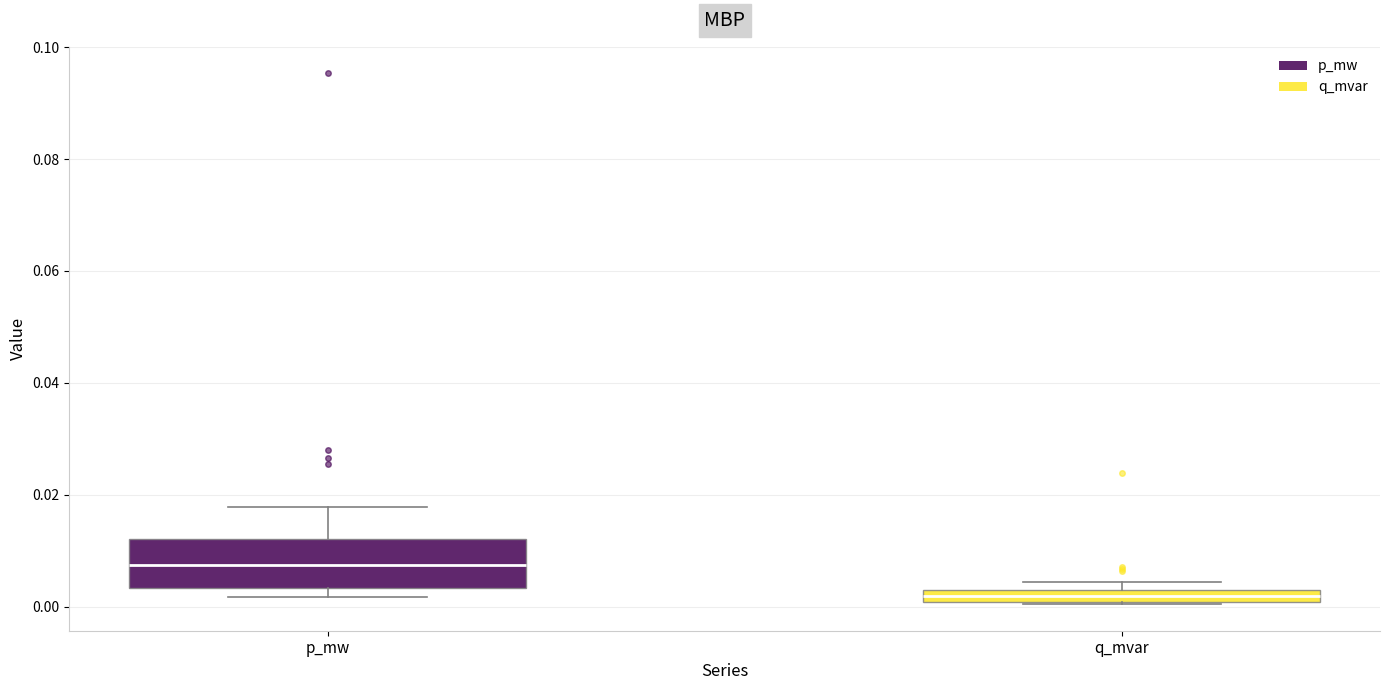

Where is the lower edge of the box for p_mw on the y-axis? The values are not printed on the chart, so give them approximately, as read against the axis.

0.004